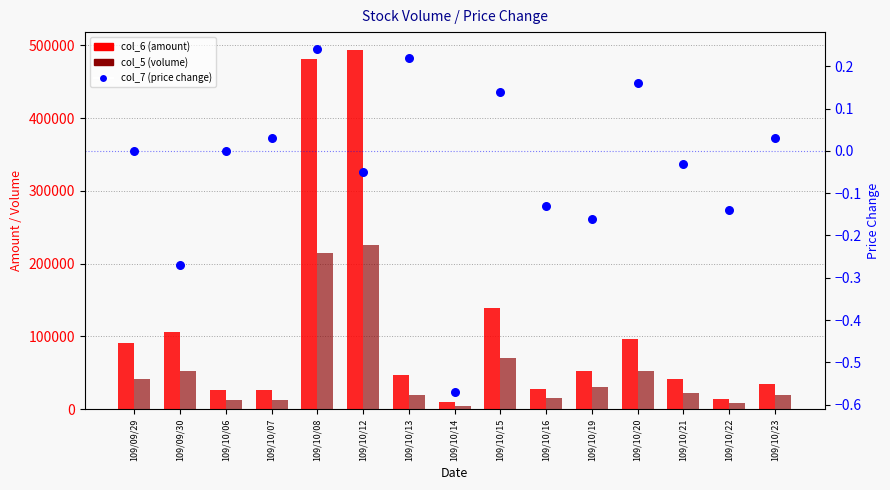

Which series reaches the minimum Y coordinate?

col_7 (price change)